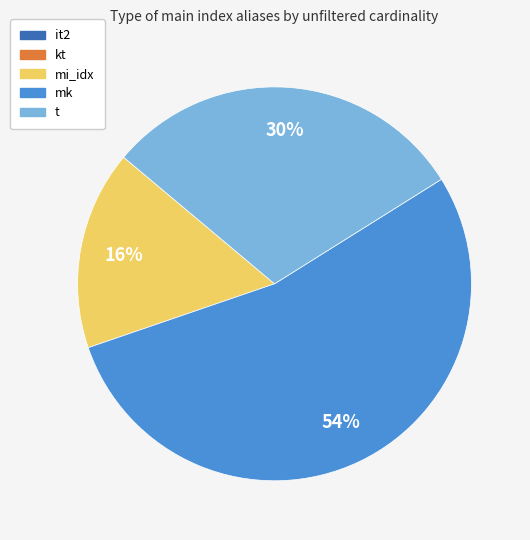

To the nearest percent, what is the combined percentage of mi_idx and mk?

70%